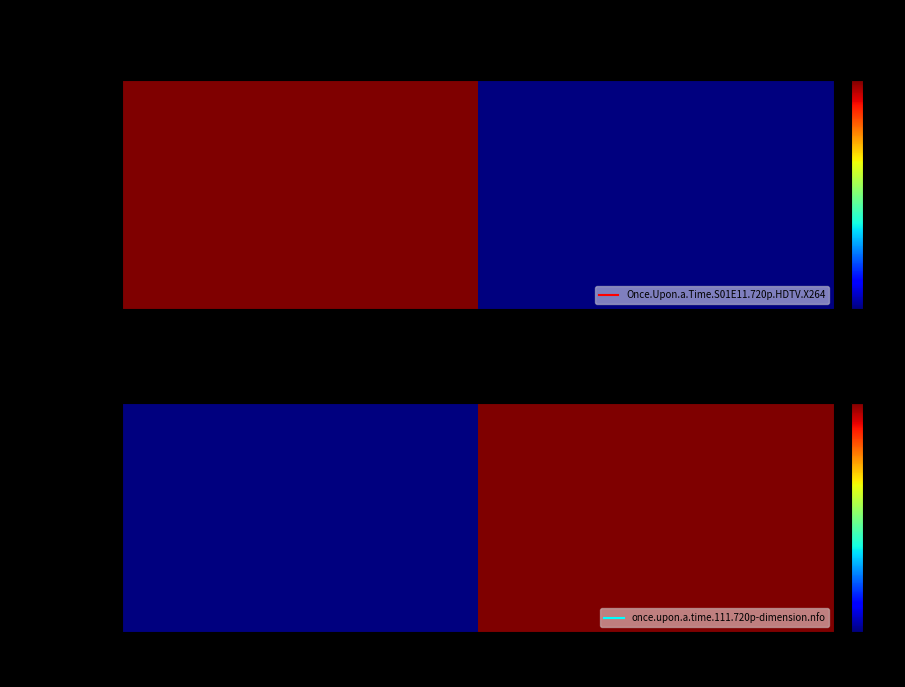

How many data points does each series have?

2